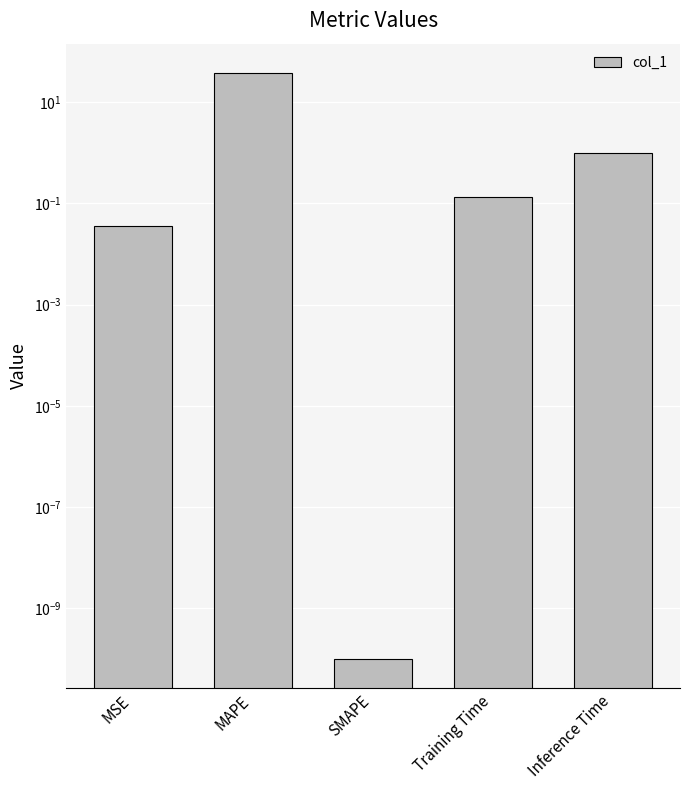

At which category does the chart reach its peak across all series?

MAPE